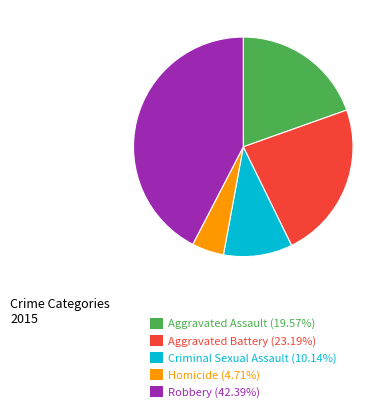

Count the number of slices in the pie.

5